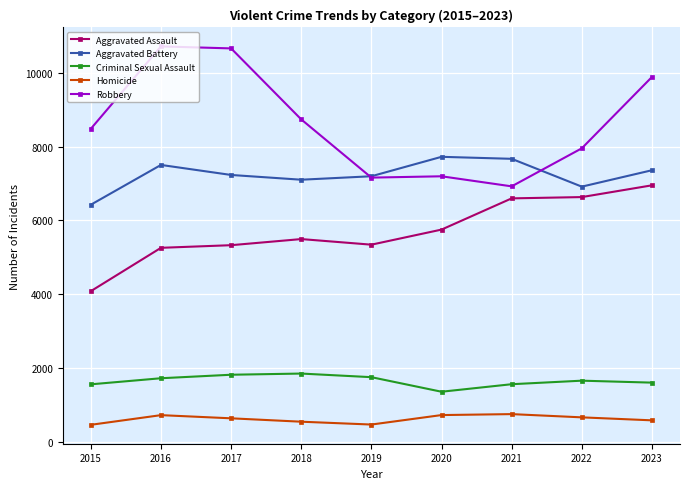

True or false: Robbery and Aggravated Battery cross at least once.

True